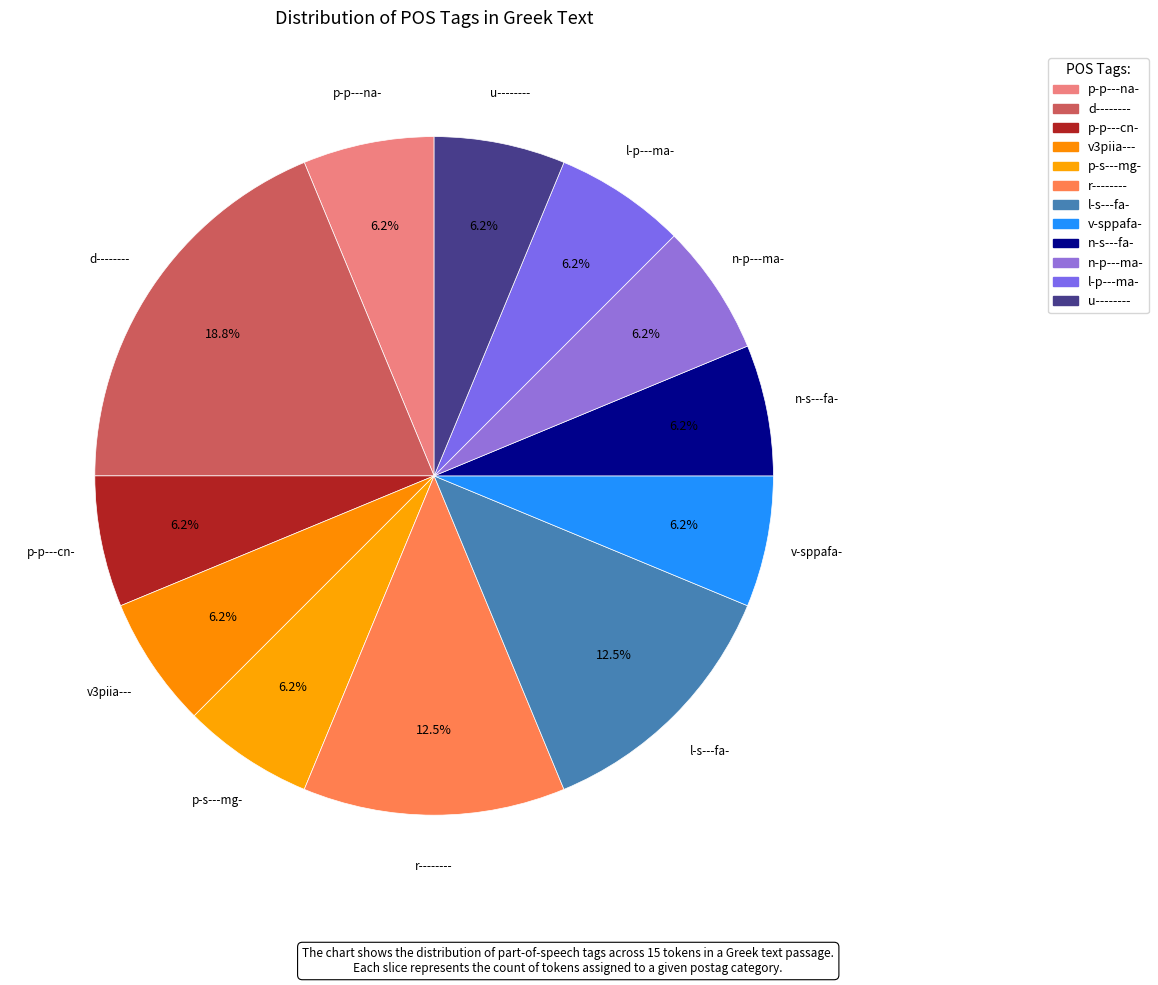

How many segments does this pie chart have?

12